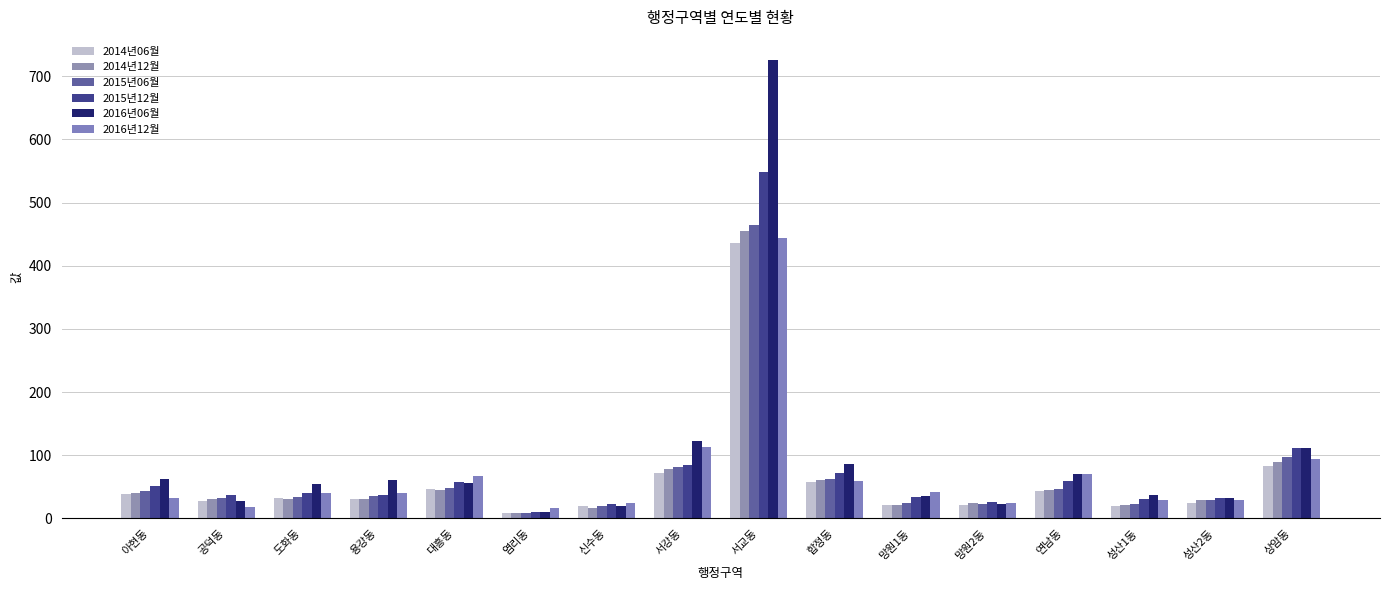

Rank the series at 서교동 from lowest to highest value.

2014년06월, 2016년12월, 2014년12월, 2015년06월, 2015년12월, 2016년06월